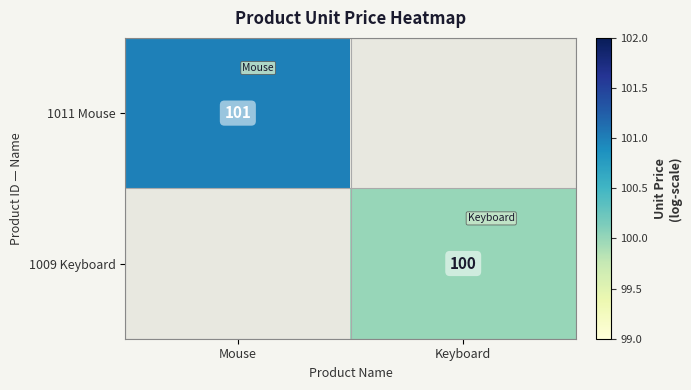

The value of 1009 Keyboard at Keyboard is 100. True or false?

True